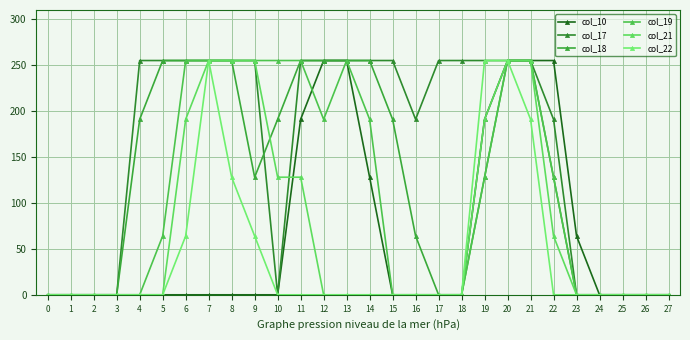

Where is col_22 nearest to the value 127?

8